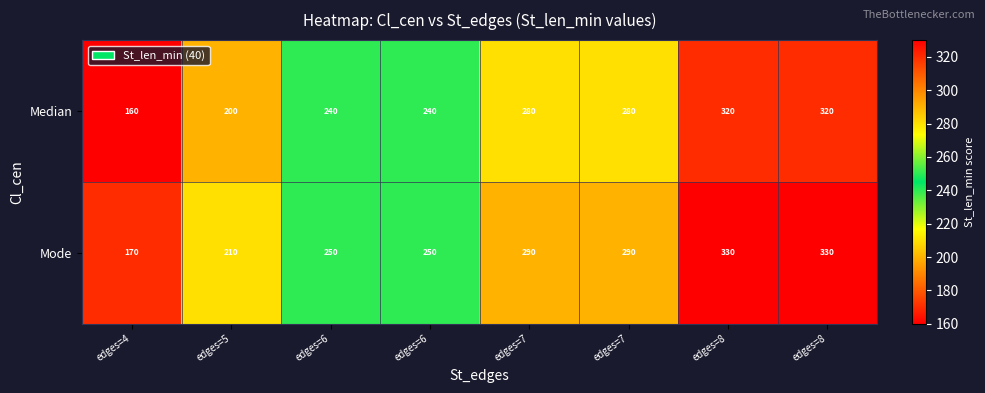

Between edges=8 and edges=8, which is larger?

edges=8